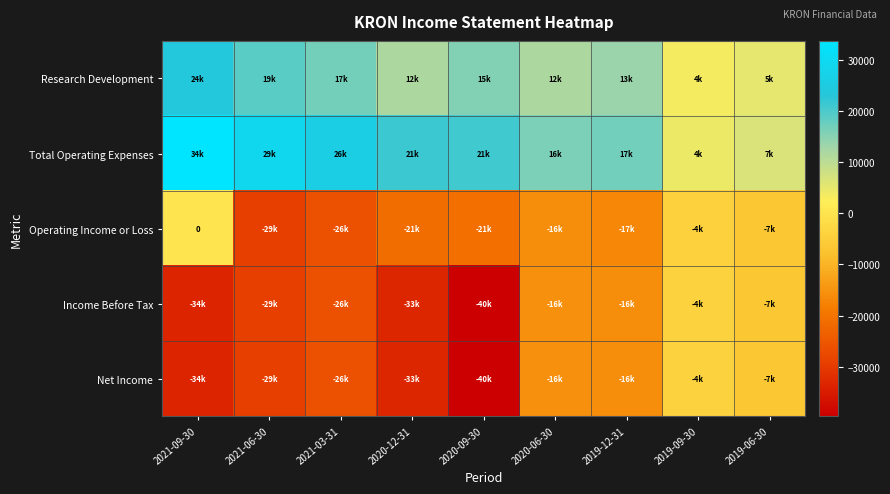

Rank the series at 2019-06-30 from lowest to highest value.

Operating Income or Loss, Income Before Tax, Net Income, Research Development, Total Operating Expenses